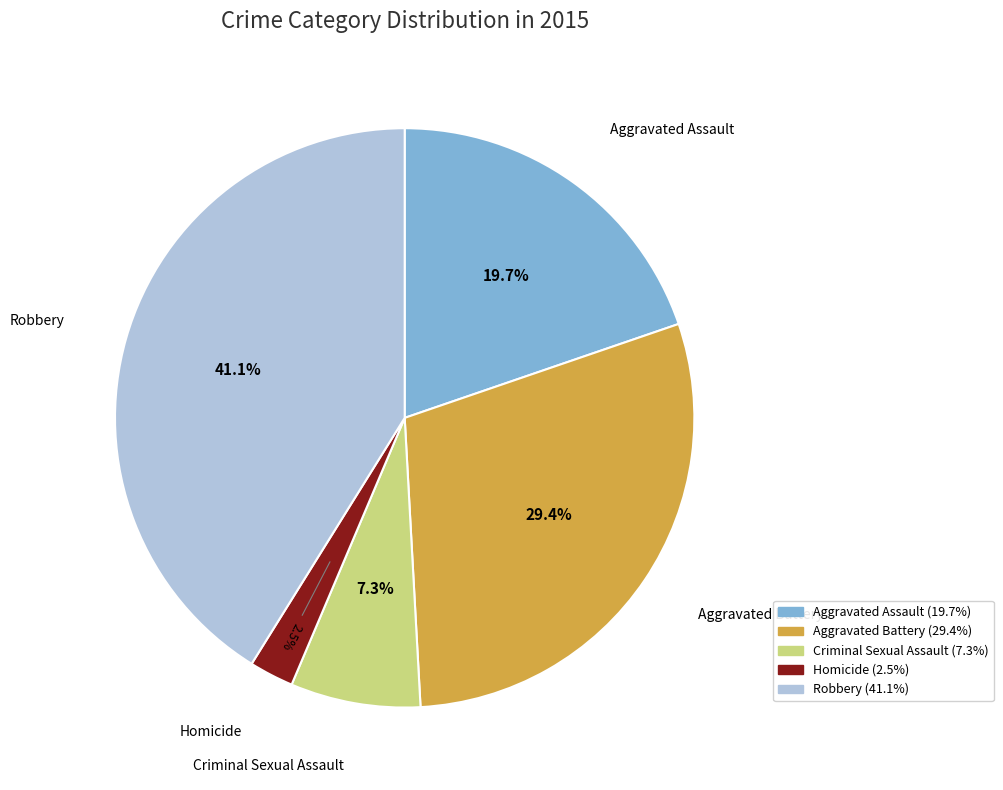

To the nearest percent, what is the difference between the Aggravated Assault and Robbery slice percentages?

21%